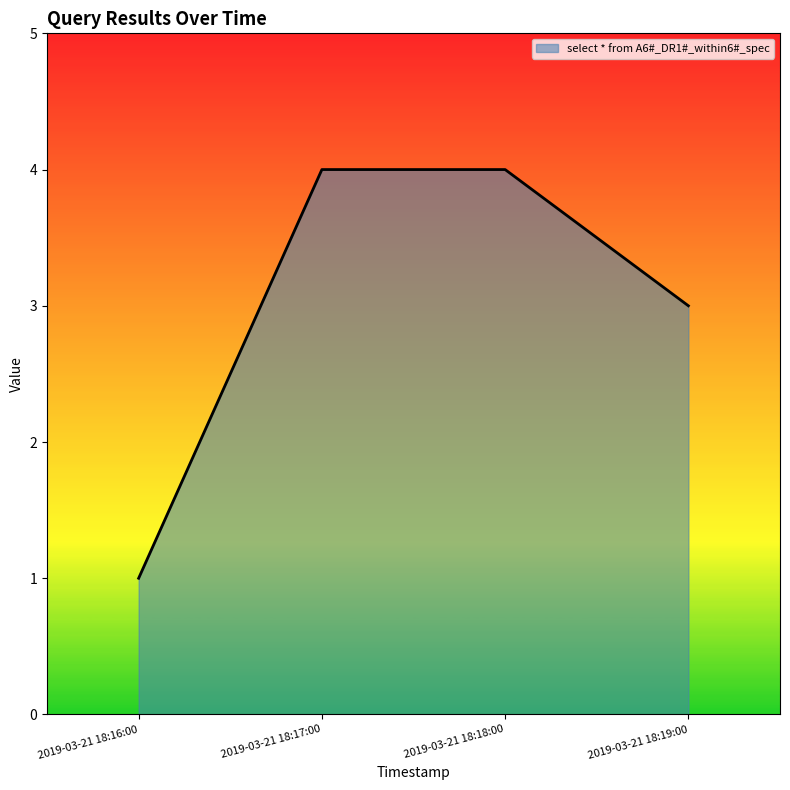

Is it true that the value at 2019-03-21 18:18:00 is 4?

True